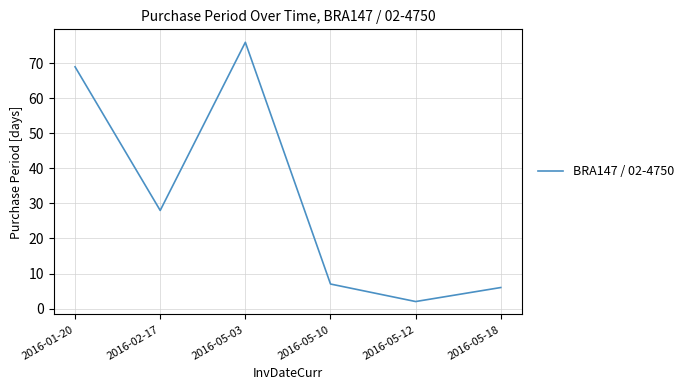

How many distinct data groups are displayed?

1